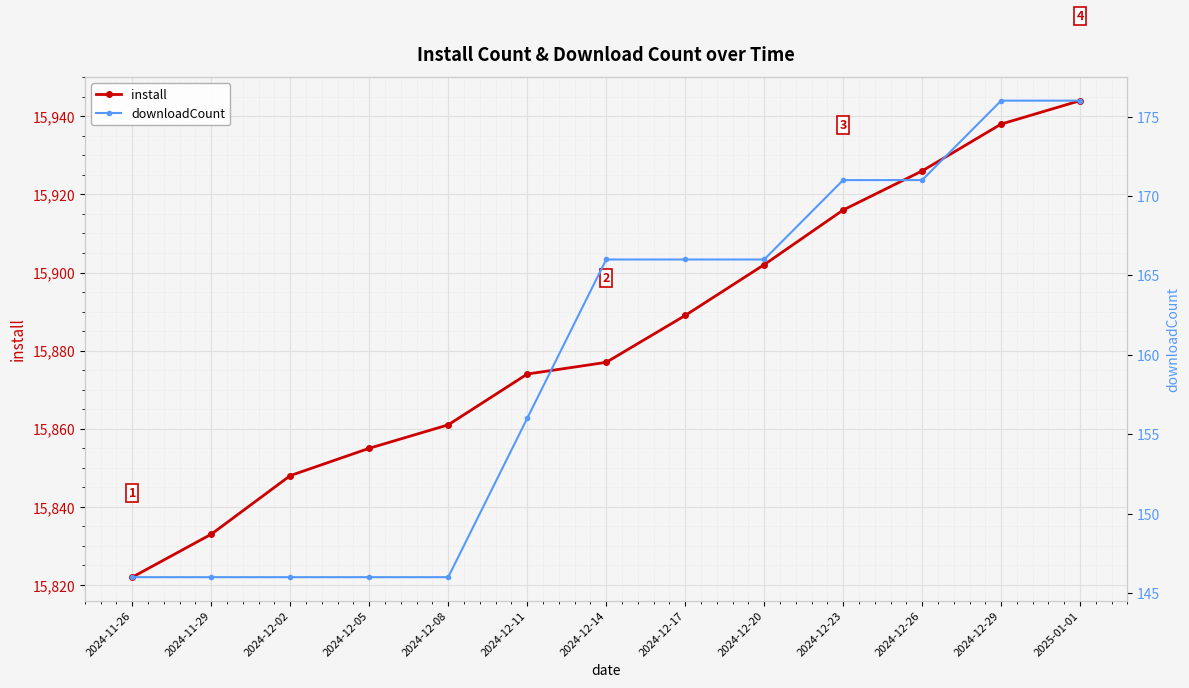

The downloadCount series shows 41 at 2024-12-20. True or false?

False